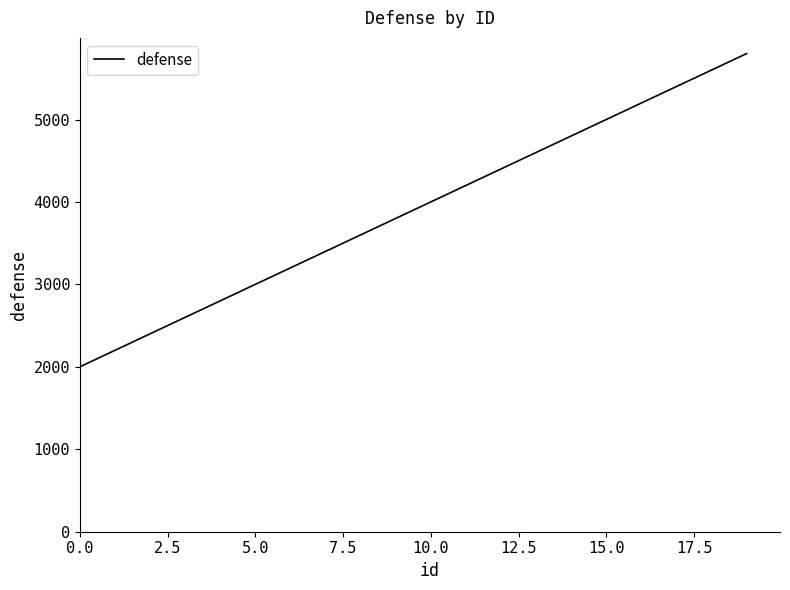

What is the minimum value shown in the chart?

2000